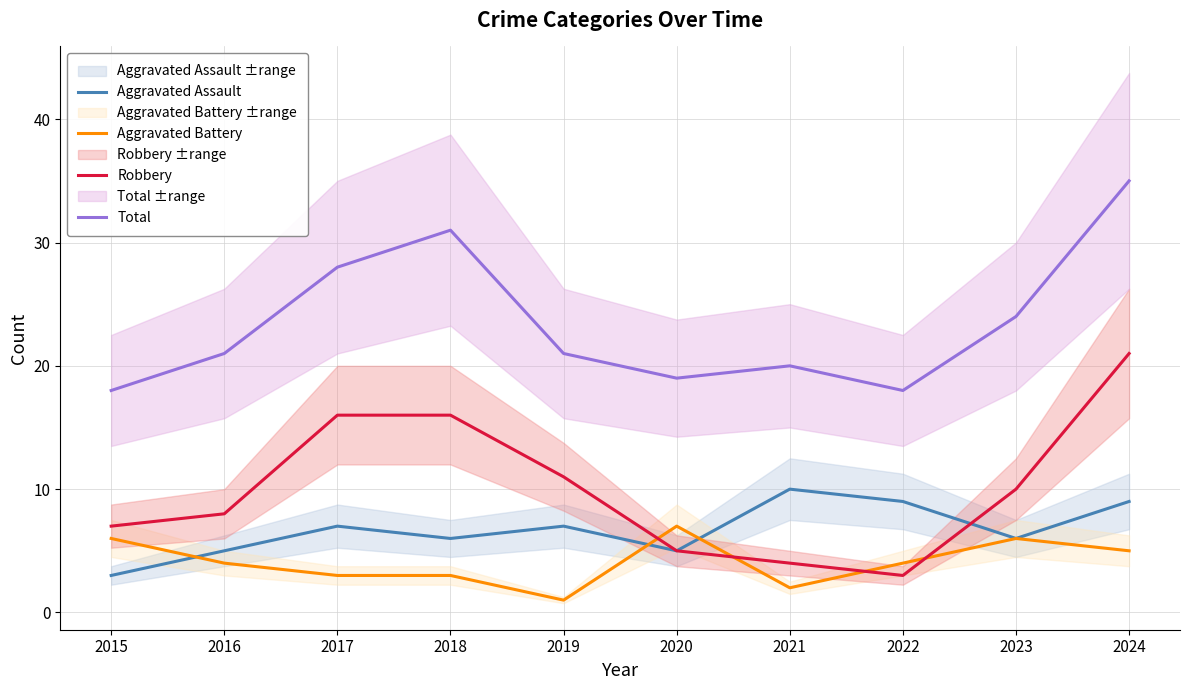

The value of Aggravated Battery at 2021 is 3. True or false?

False